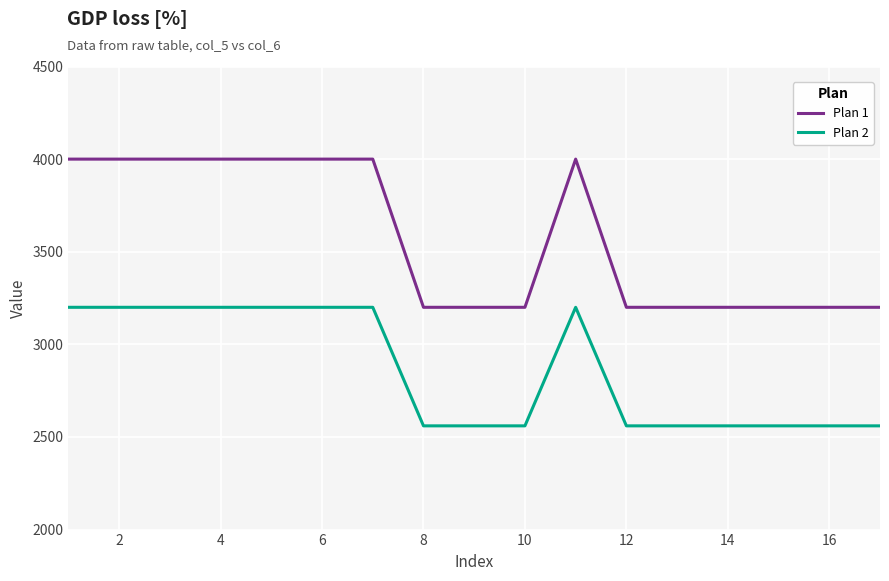

List the series in order of their peak value, highest first.

Plan 1, Plan 2